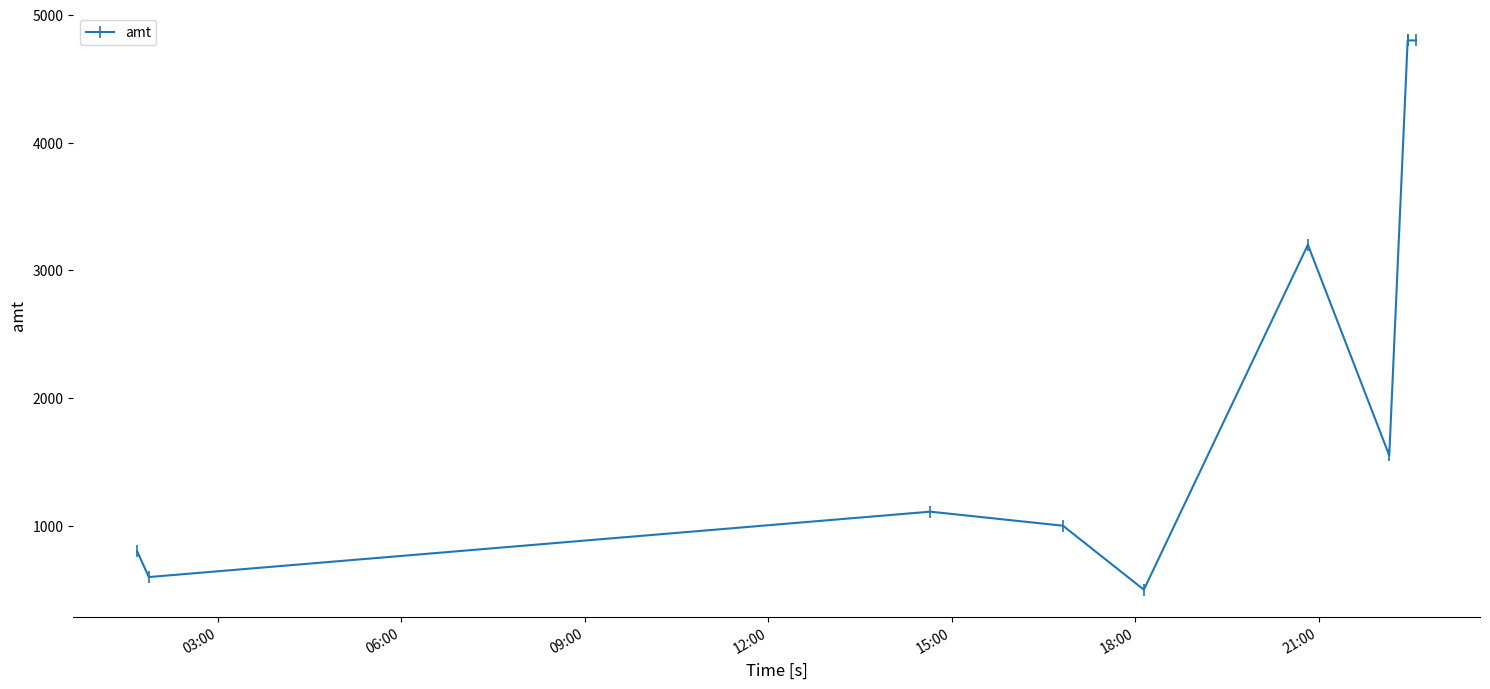

What is the difference between the maximum and minimum values?

4301.0